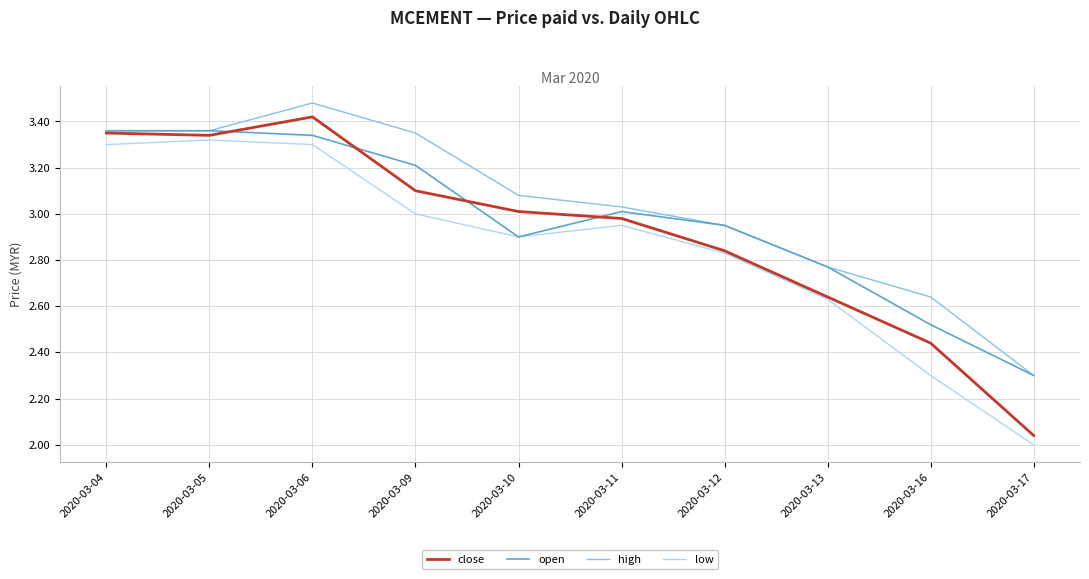

Between 2020-03-13 and 2020-03-16, which series saw the biggest shift?

low